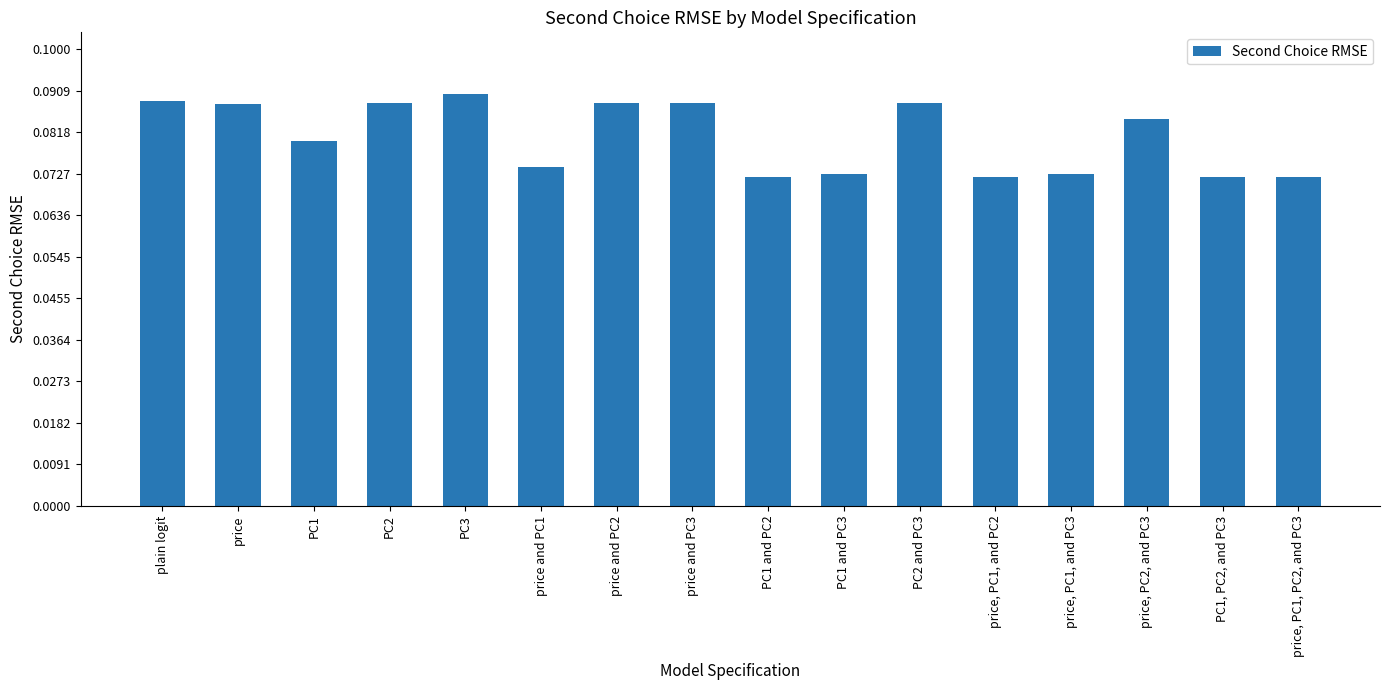

What is the label of the 9th bar from the right?

price and PC3